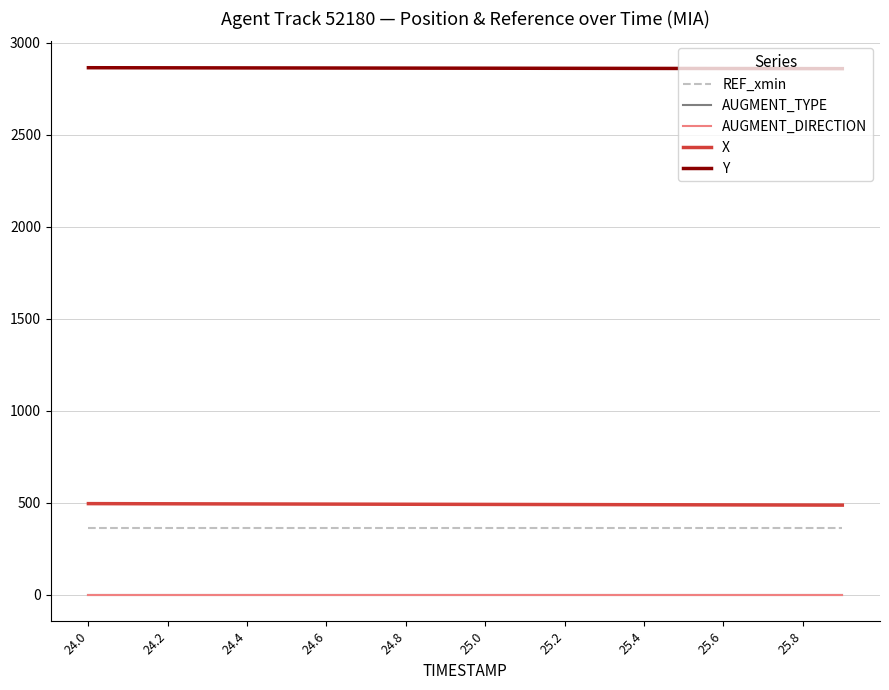

How many lines are shown in the chart?

5